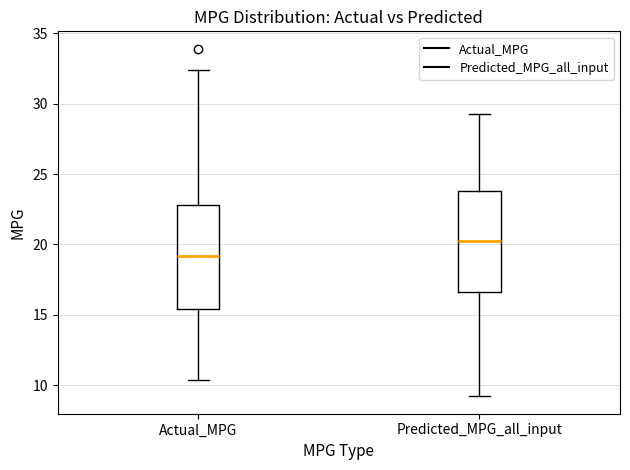

Reading left to right, transcribe this box plot: for each box, give where its median line is, the range the box spans, and where its two whiskers end, as read against the y-axis. The values are not printed on the chart, so give them approximately, as read against the axis.

Actual_MPG: median 19.0, box 15.5 to 23.0, whiskers 10.5 to 32.5
Predicted_MPG_all_input: median 20.5, box 16.5 to 24.0, whiskers 9.0 to 29.5